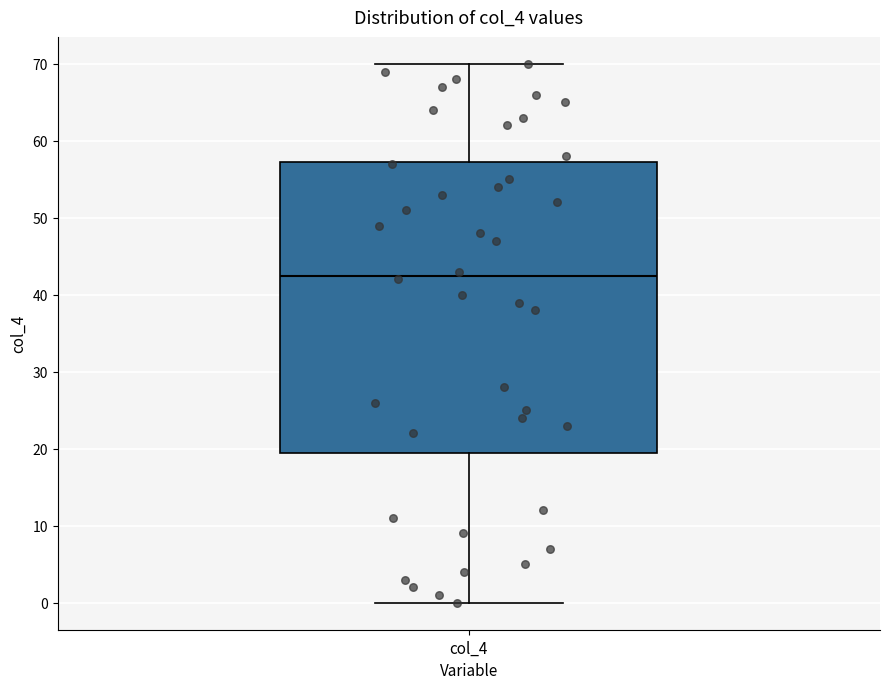

Read this box plot against the y-axis: the position of the median line, the range covered by the box, and the ends of both whiskers. The values are not printed on the chart, so give them approximately, as read against the axis.

median 43, box 20 to 57, whiskers 0 to 70